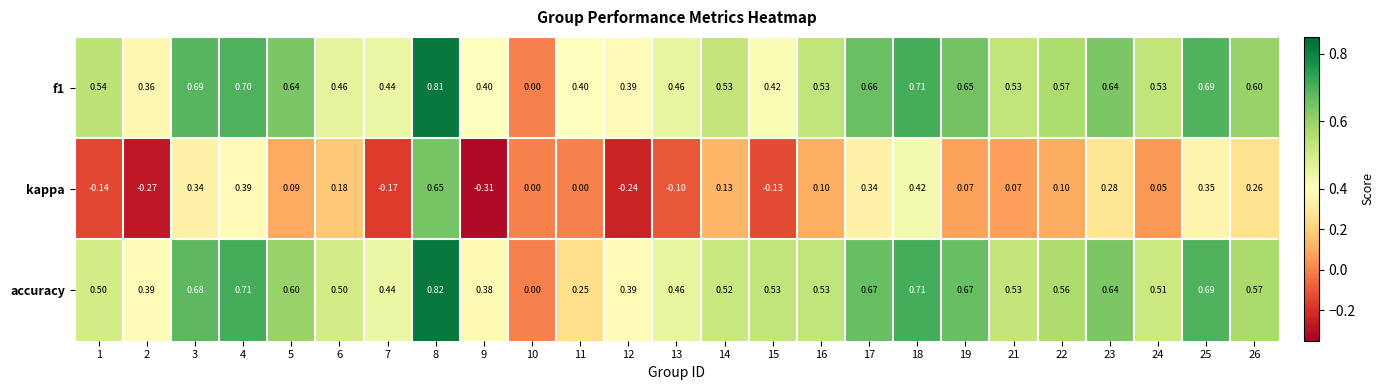

Between 9 and 11, which series saw the biggest shift?

kappa